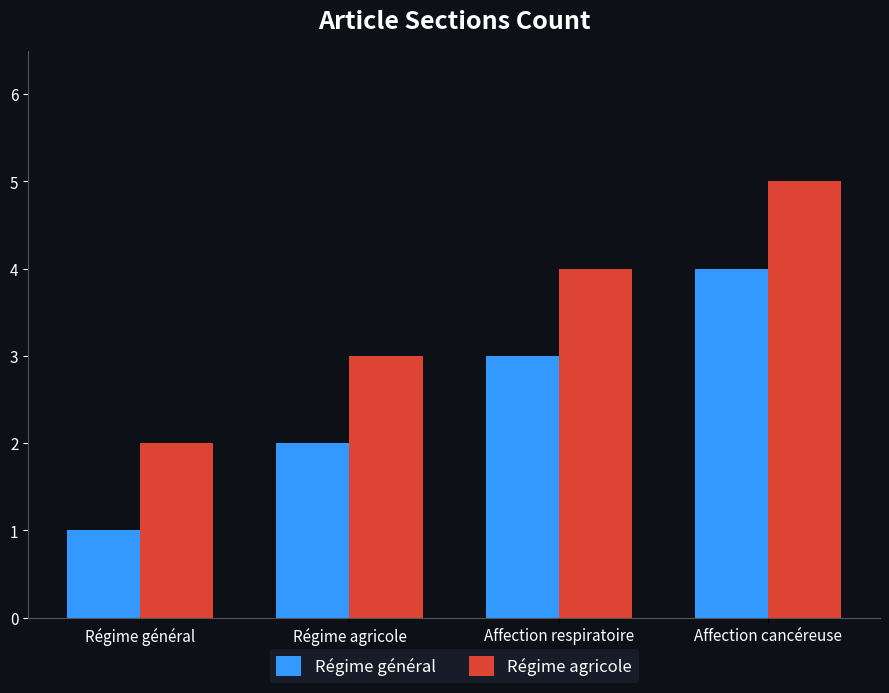

At which label does Régime agricole reach its peak?

Affection cancéreuse